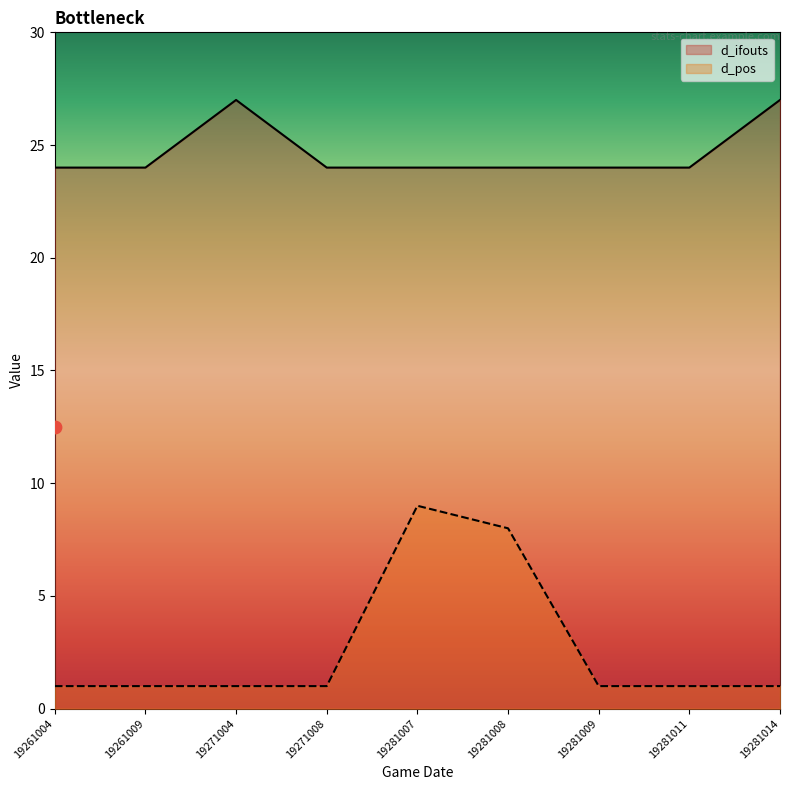

At how many categories does at least one series exceed 14?

9